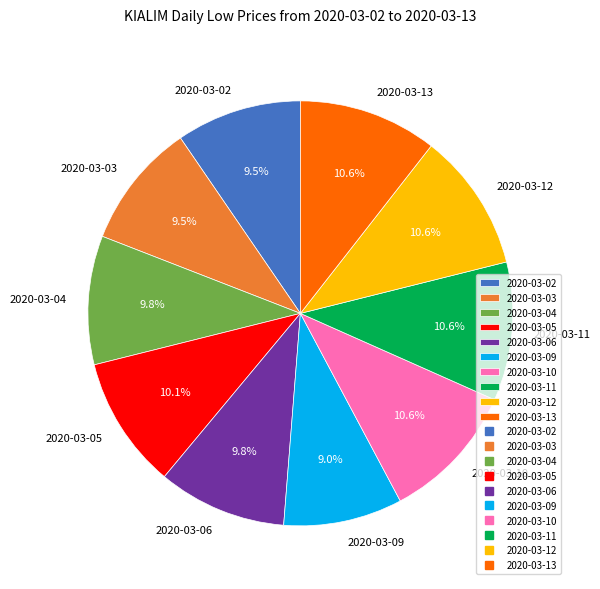

Which has a higher value, 2020-03-10 or 2020-03-09?

2020-03-10